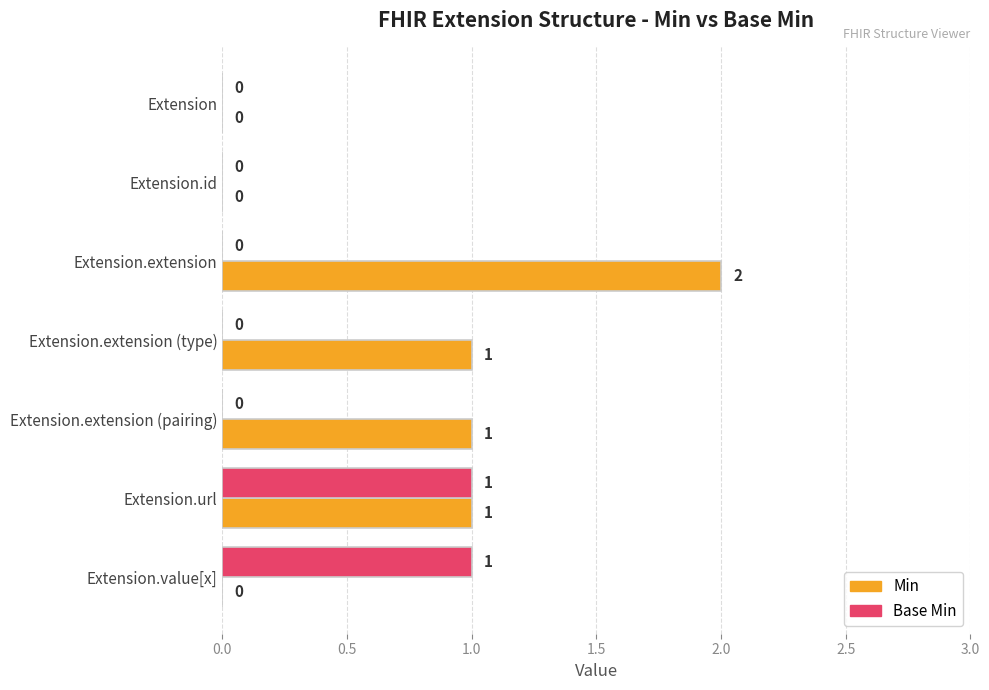

Which series changed the most between Extension.id and Extension.value[x]?

Base Min